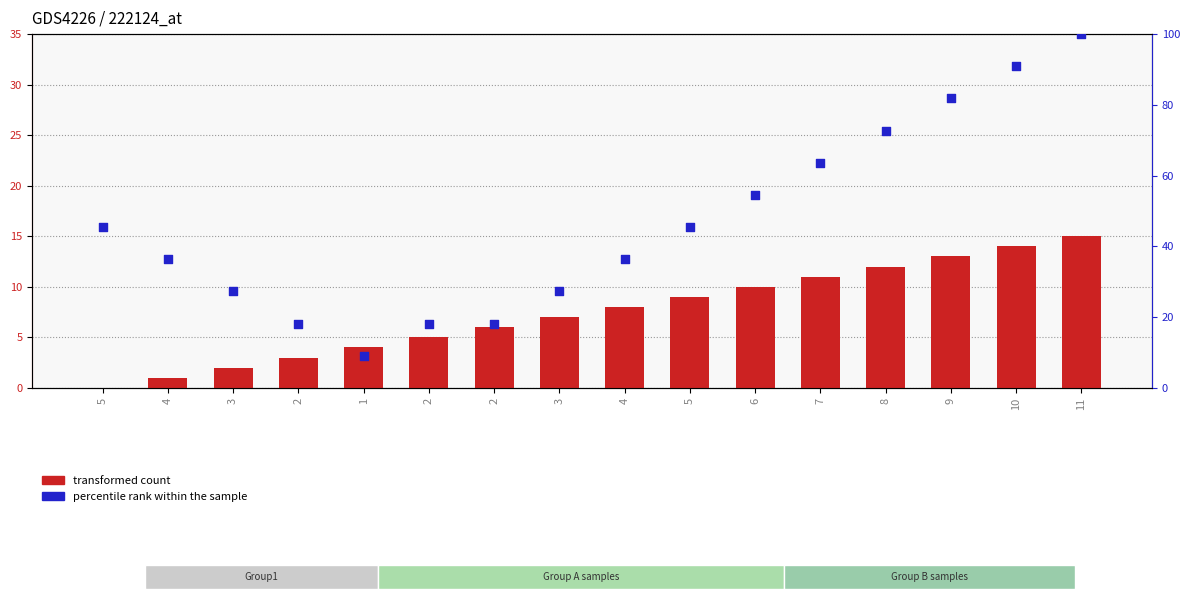

Which series contains the highest Y value?

percentile rank within the sample